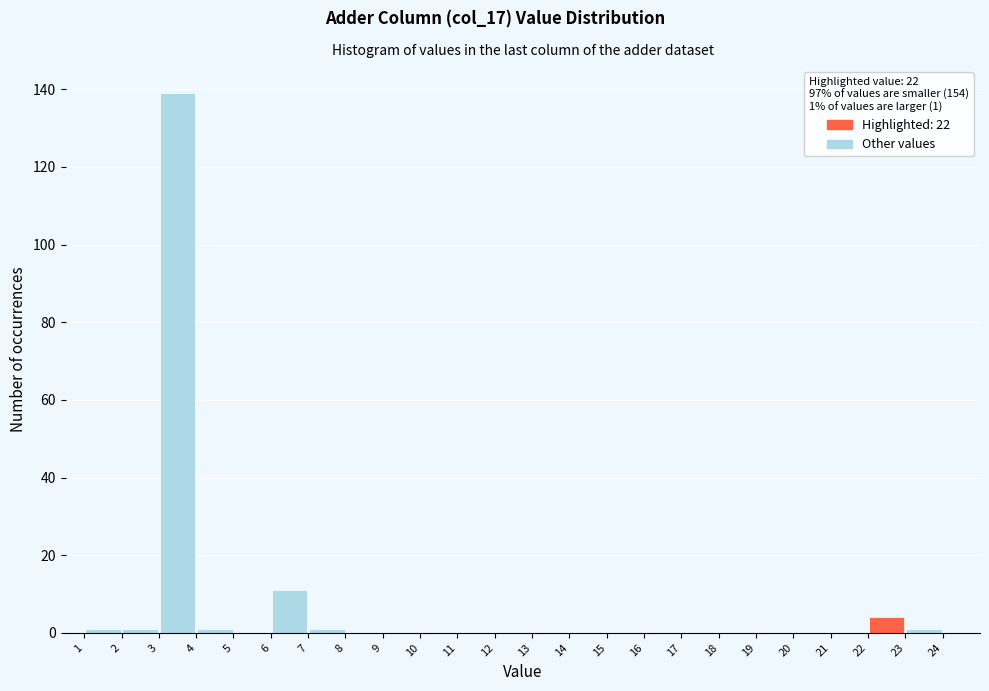

Reading left to right, transcribe this chart: for each bar, give the range it covers on the x-axis and its height. The values are not printed on the chart, so give them approximately, as read against the axis.

1 to 2: under 2
2 to 3: under 2
3 to 4: 140
4 to 5: under 2
5 to 6: 0
6 to 7: 12
7 to 8: under 2
8 to 9: 0
9 to 10: 0
10 to 11: 0
11 to 12: 0
12 to 13: 0
13 to 14: 0
14 to 15: 0
15 to 16: 0
16 to 17: 0
17 to 18: 0
18 to 19: 0
19 to 20: 0
20 to 21: 0
21 to 22: 0
22 to 23: 4
23 to 24: under 2
24 to 25: 0